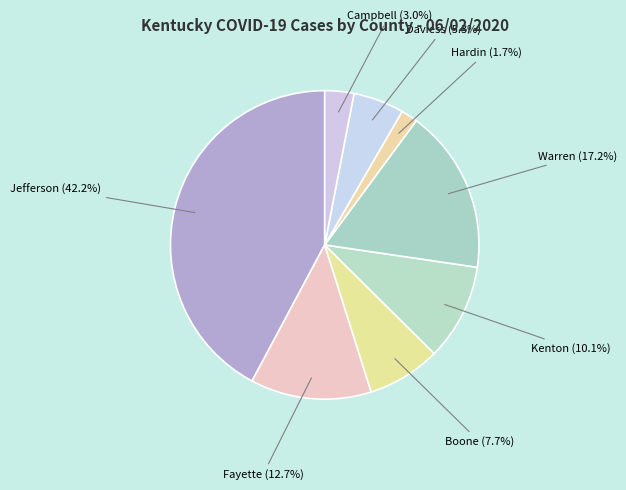

How many slices are in this pie chart?

8